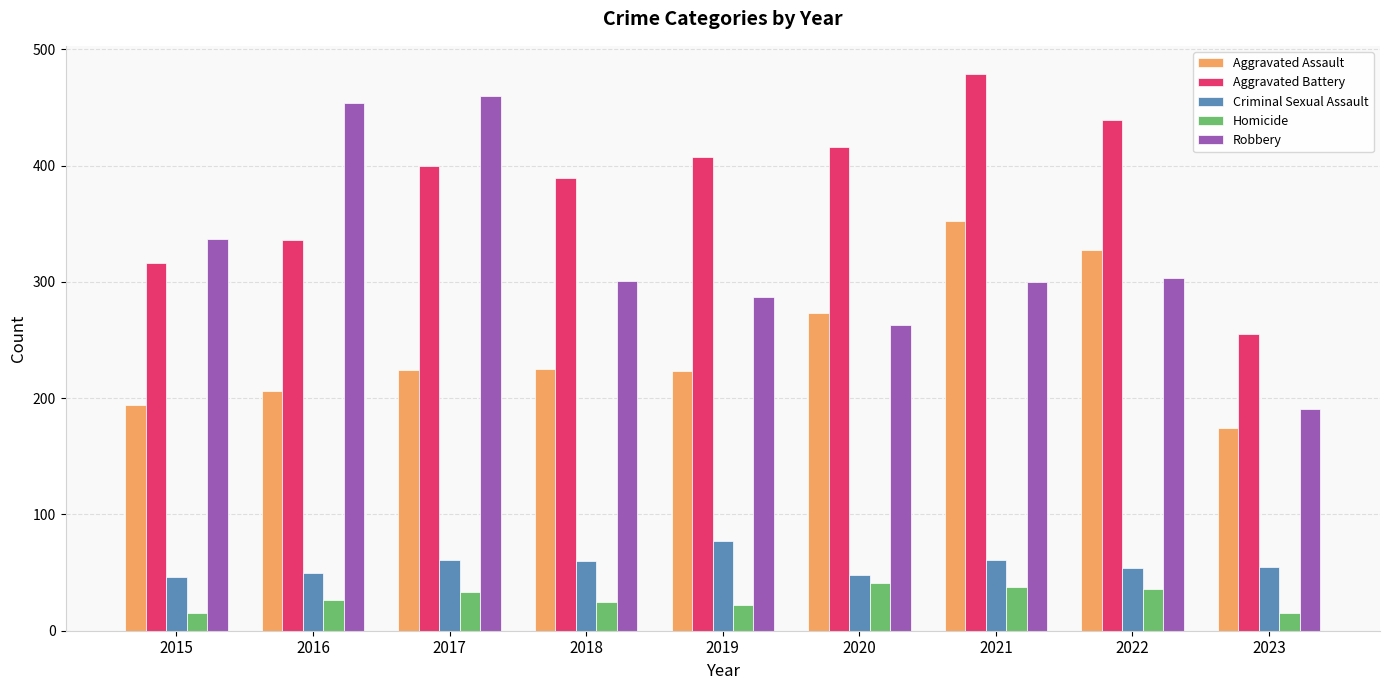

The value of Aggravated Assault at 2019 is 223. True or false?

True